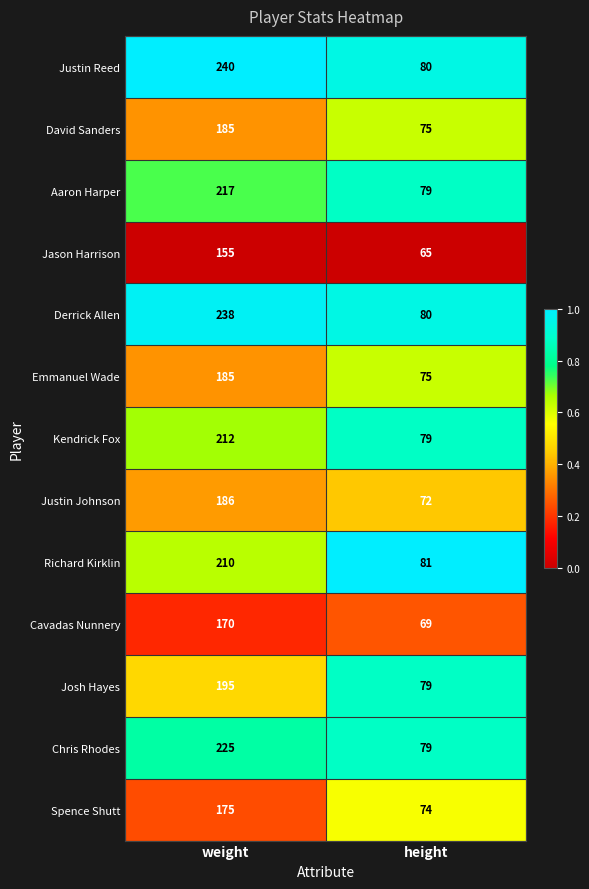

Rank the categories by Kendrick Fox value from lowest to highest.

height, weight